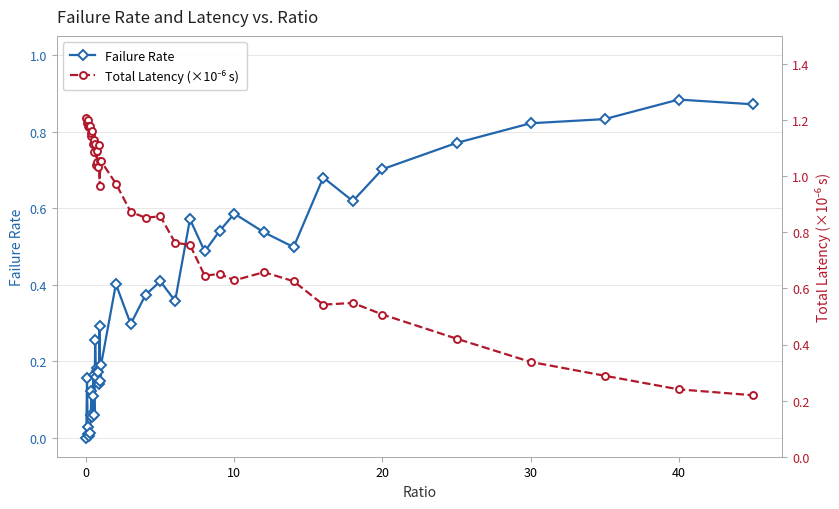

True or false: Failure Rate has a value of -0.5 at 0.

False